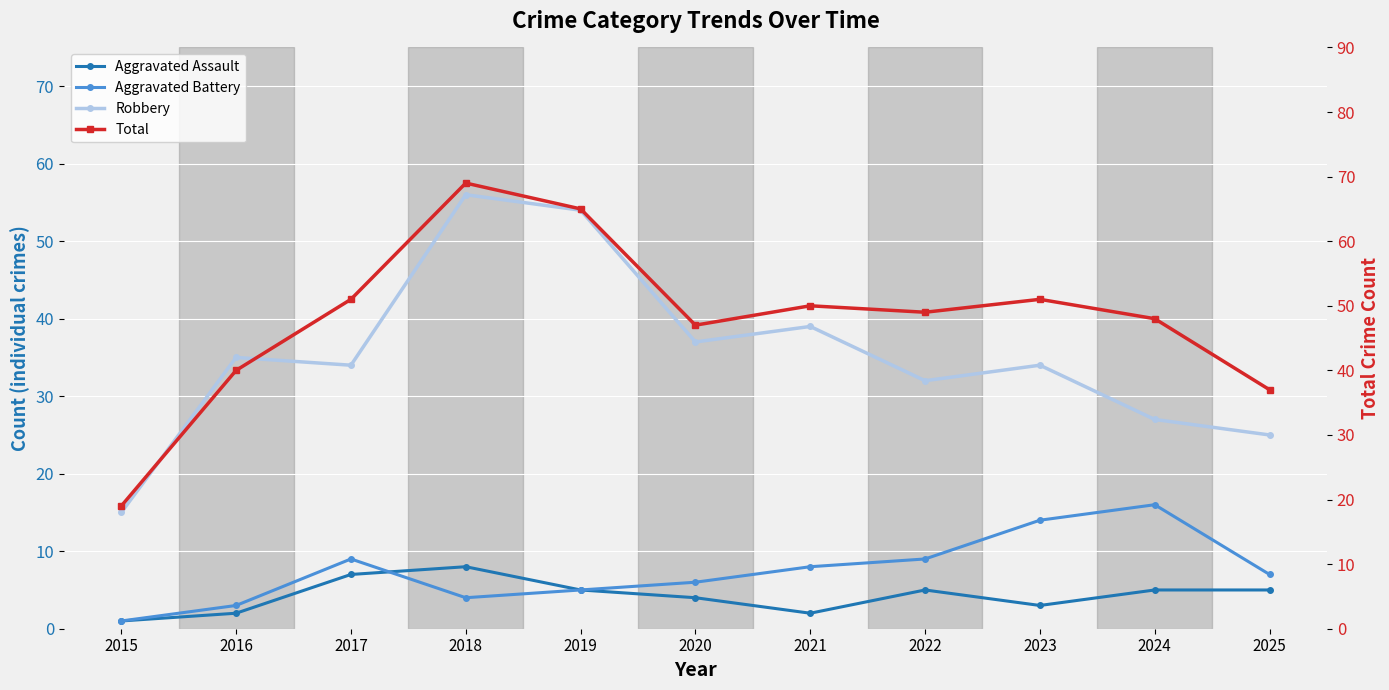

Reading left to right, transcribe all the data shown in this chart.

Aggravated Assault: 1	2	7	8	5	4	2	5	3	5	5
Aggravated Battery: 1	3	9	4	5	6	8	9	14	16	7
Robbery: 15	35	34	56	54	37	39	32	34	27	25
Total: 19	40	51	69	65	47	50	49	51	48	37